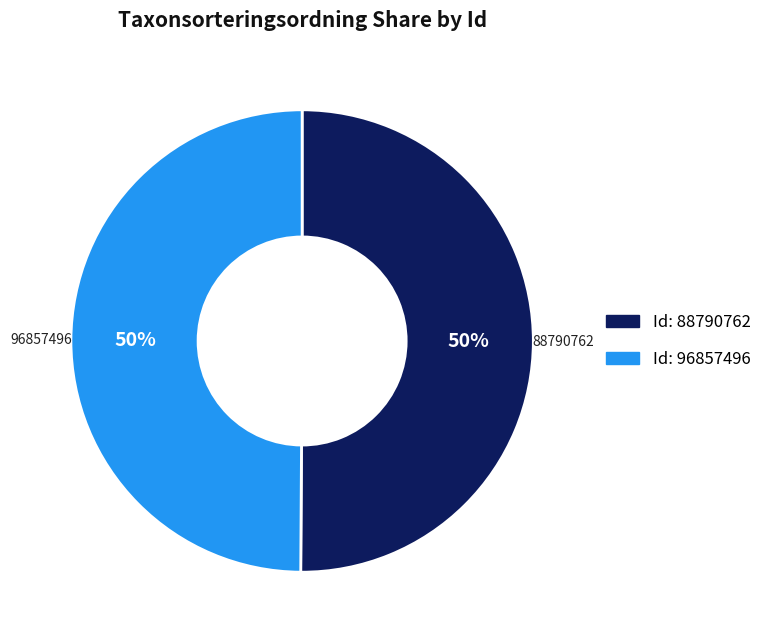

To the nearest percent, what is the average slice percentage?

50%